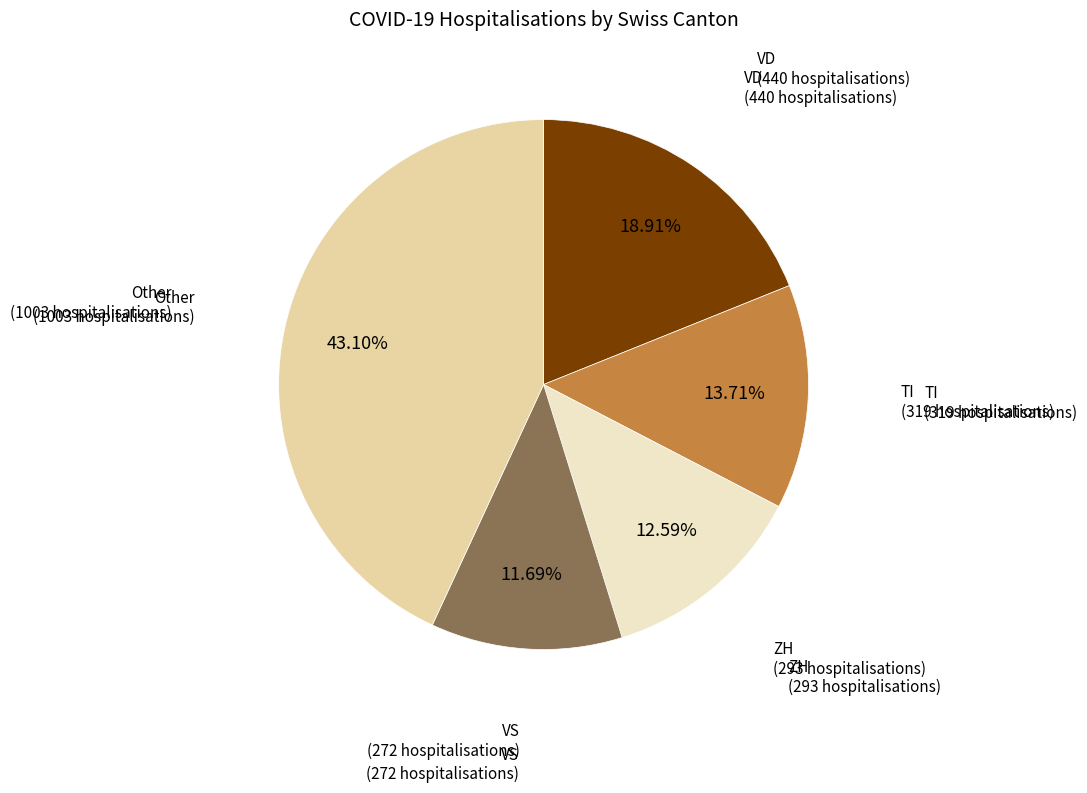

Is there any slice that represents more than half of the pie?

No